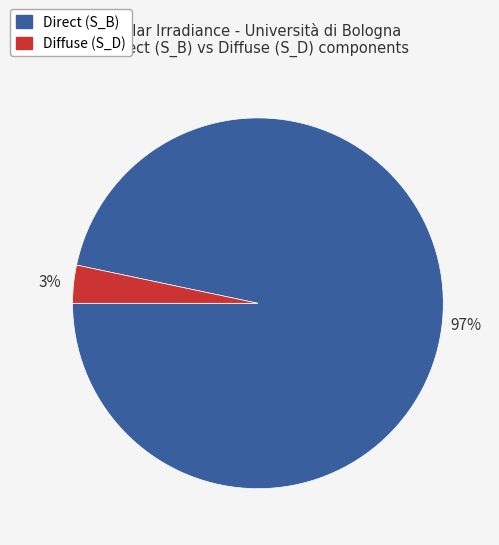

Does any single category account for the majority?

Yes